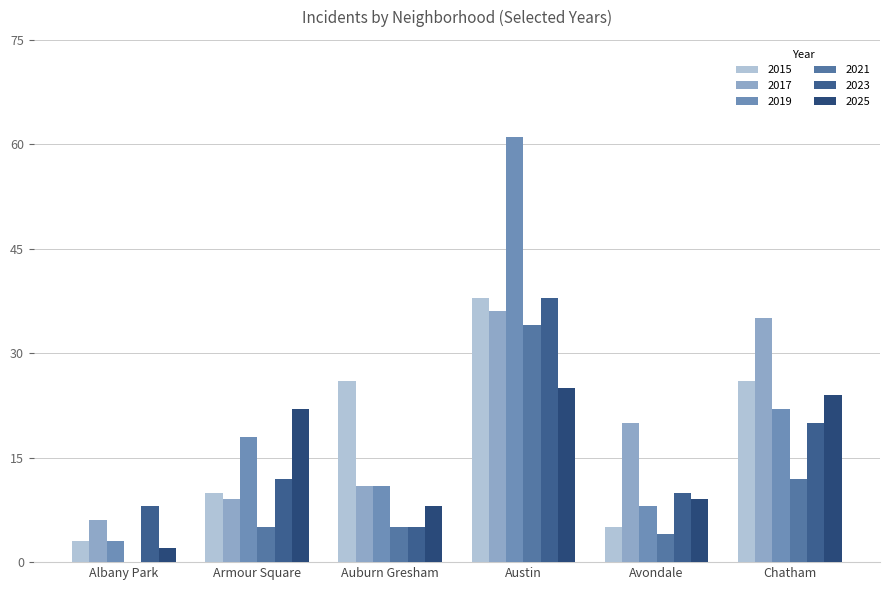

What is the maximum value for 2017?

36